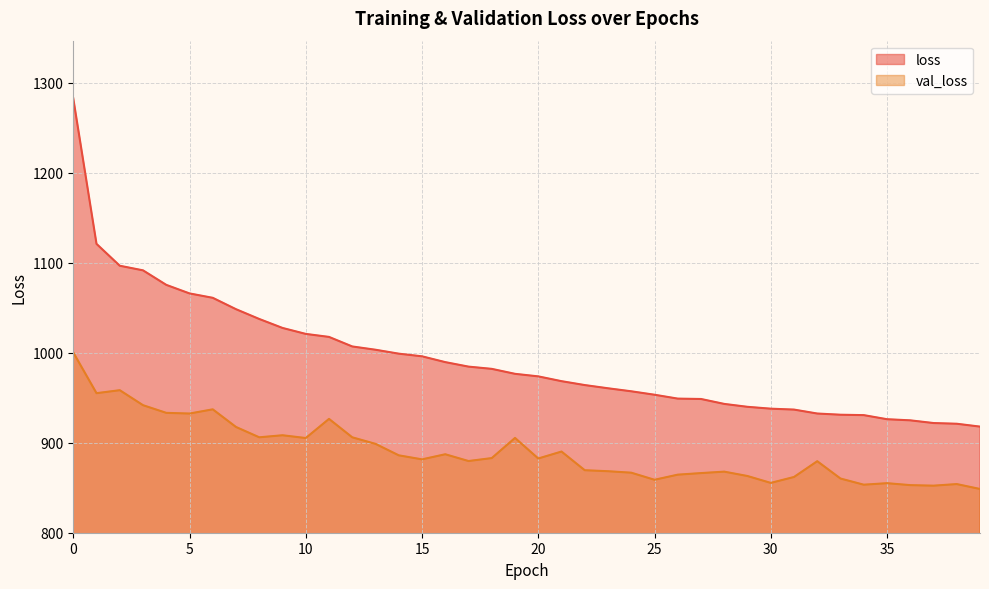

Which series has the largest total across all categories?

loss